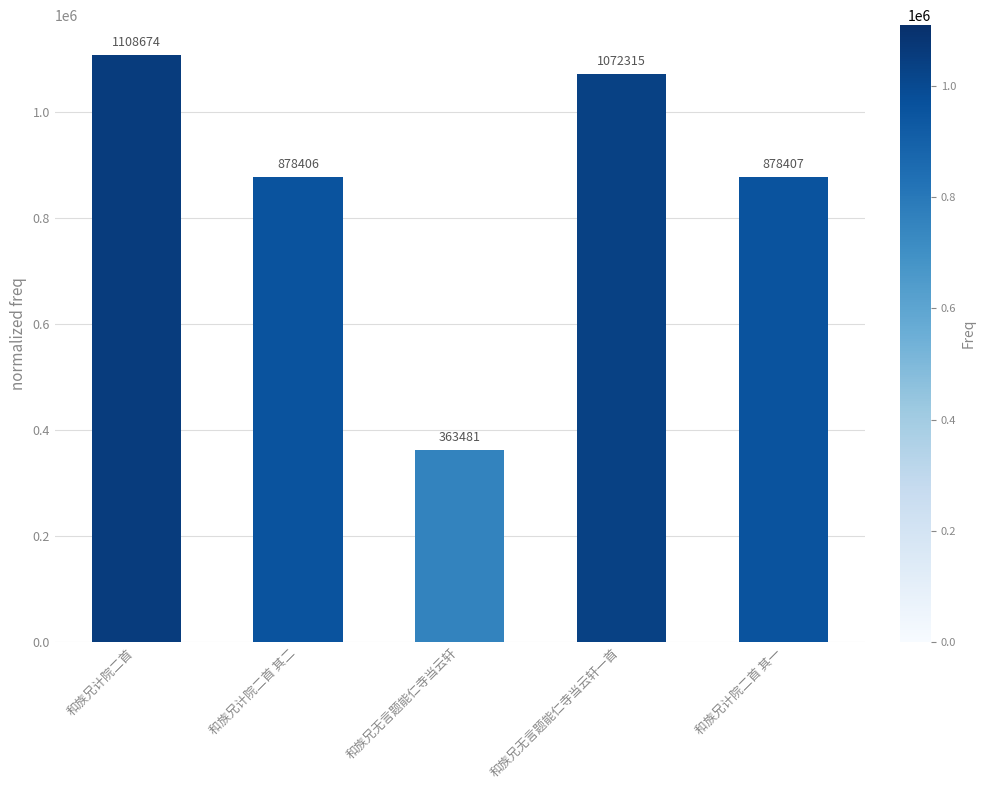

Where does the data first go above 878407?

和族兄计院二首